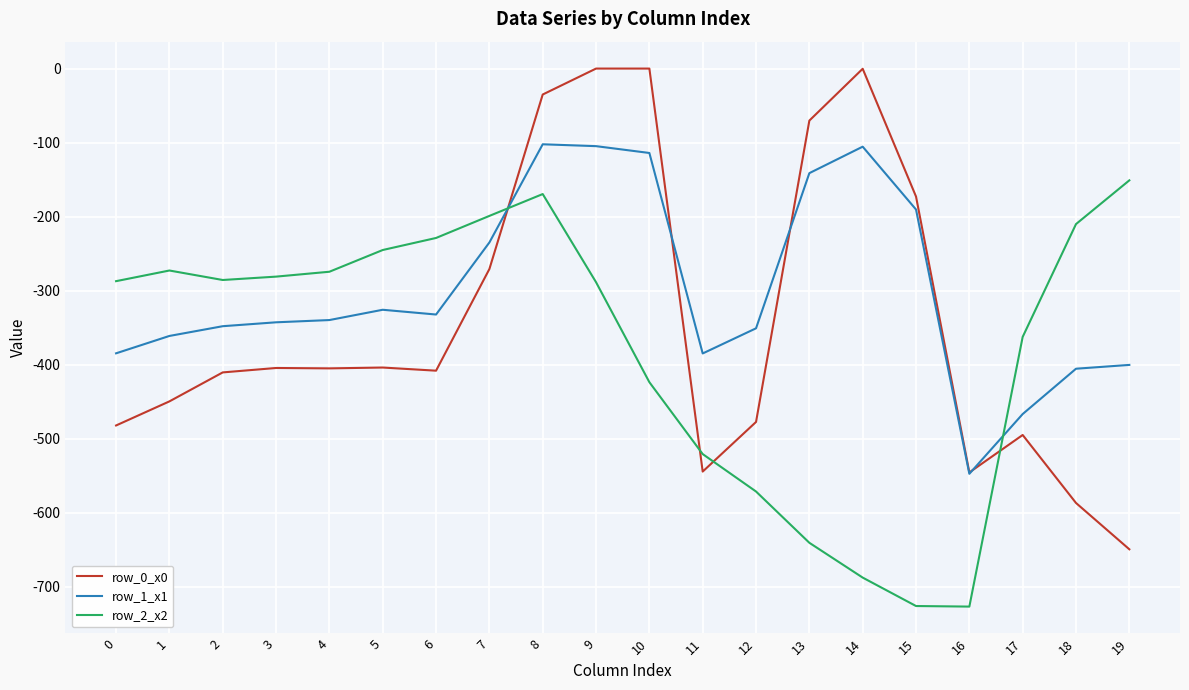

After their last crossing, which series has the higher values: row_0_x0 or row_2_x2?

row_2_x2